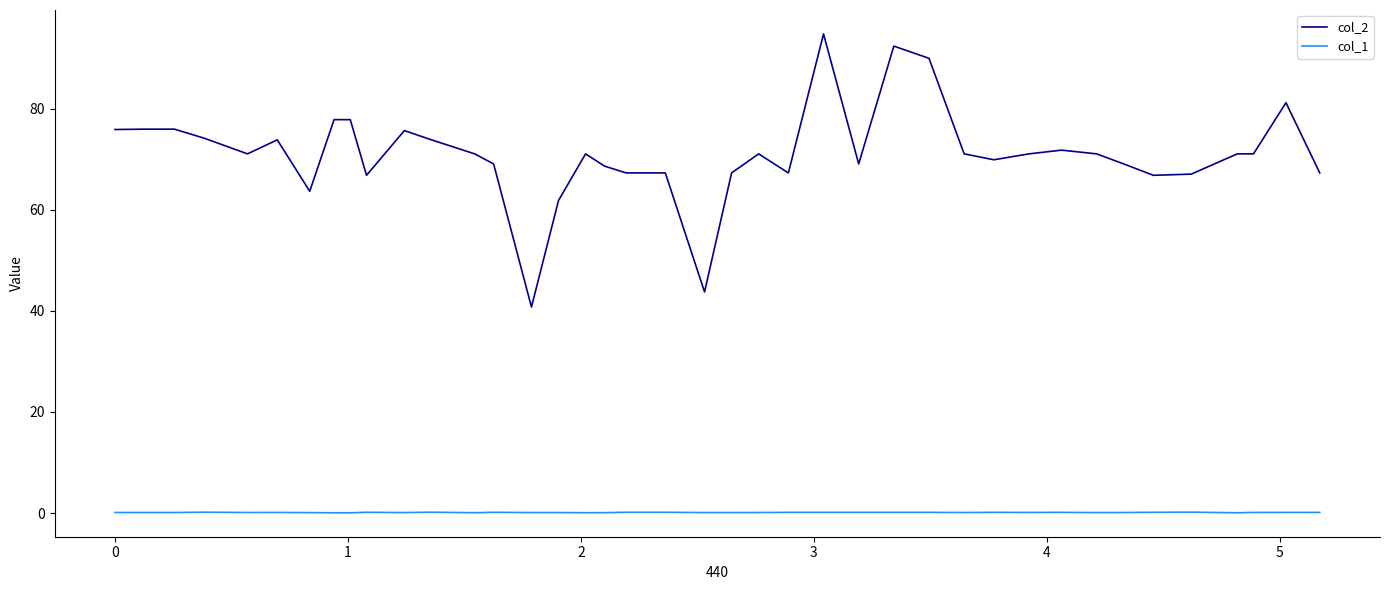

True or false: col_1 and col_2 intersect in this chart.

False